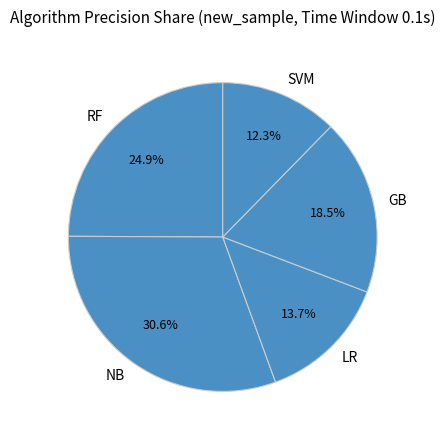

To the nearest percent, what percentage of the pie is LR?

14%